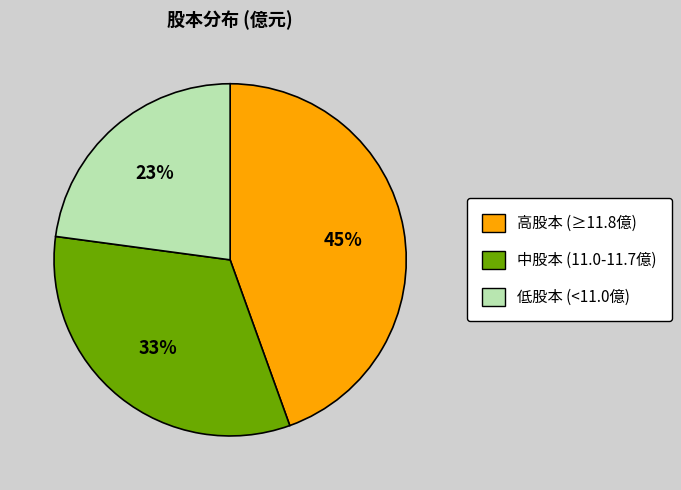

Count the number of slices in the pie.

3